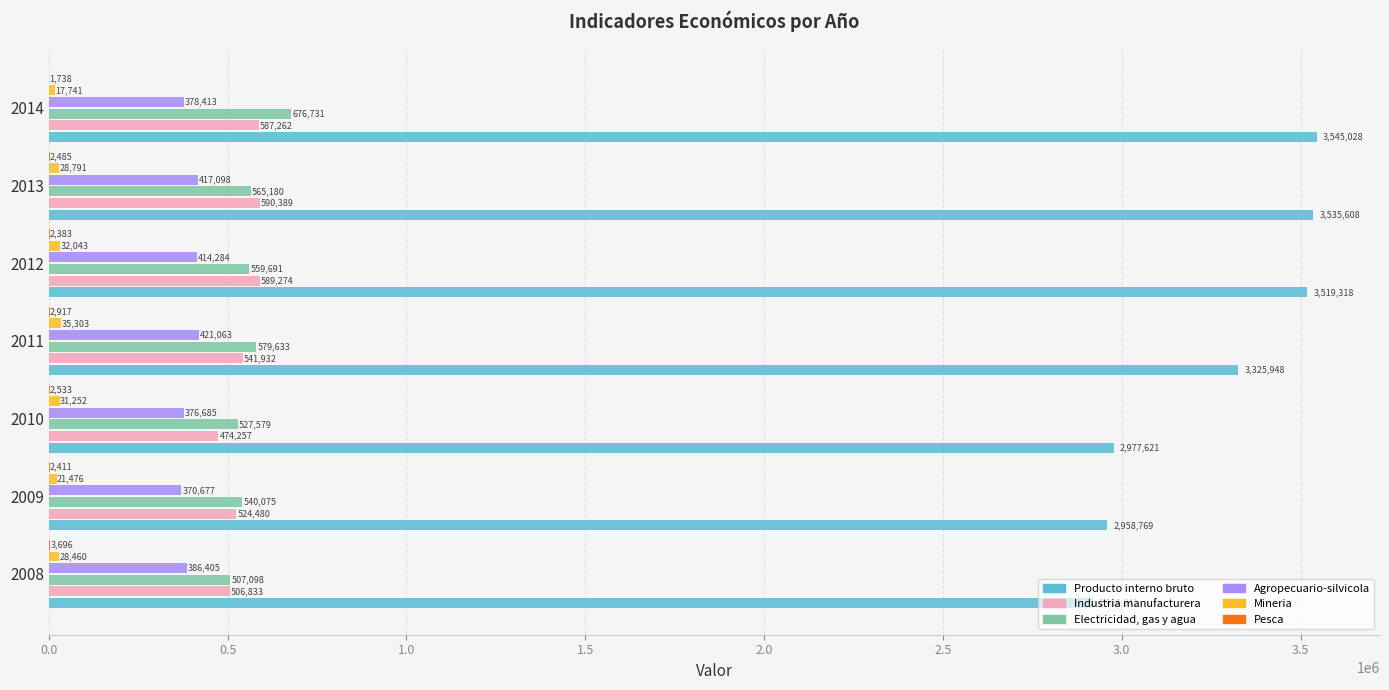

How many distinct data groups are displayed?

6